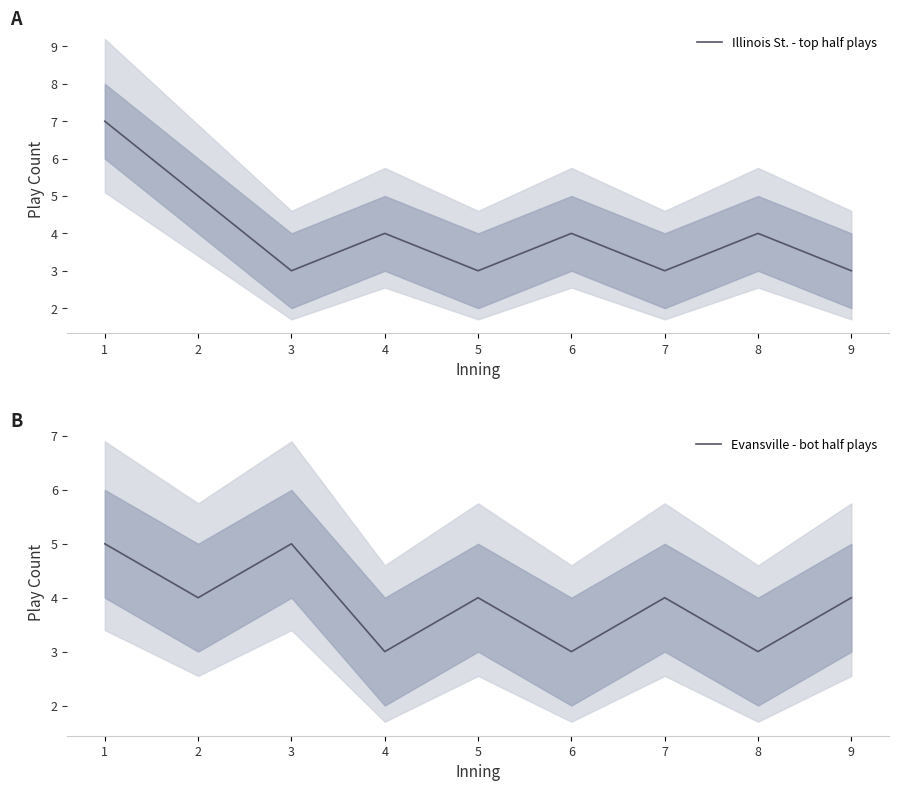

Does the chart have visible grid lines?

No